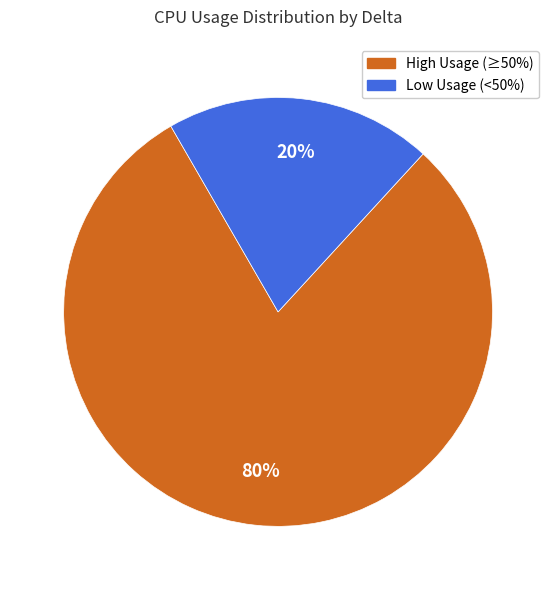

Does any single category account for the majority?

Yes